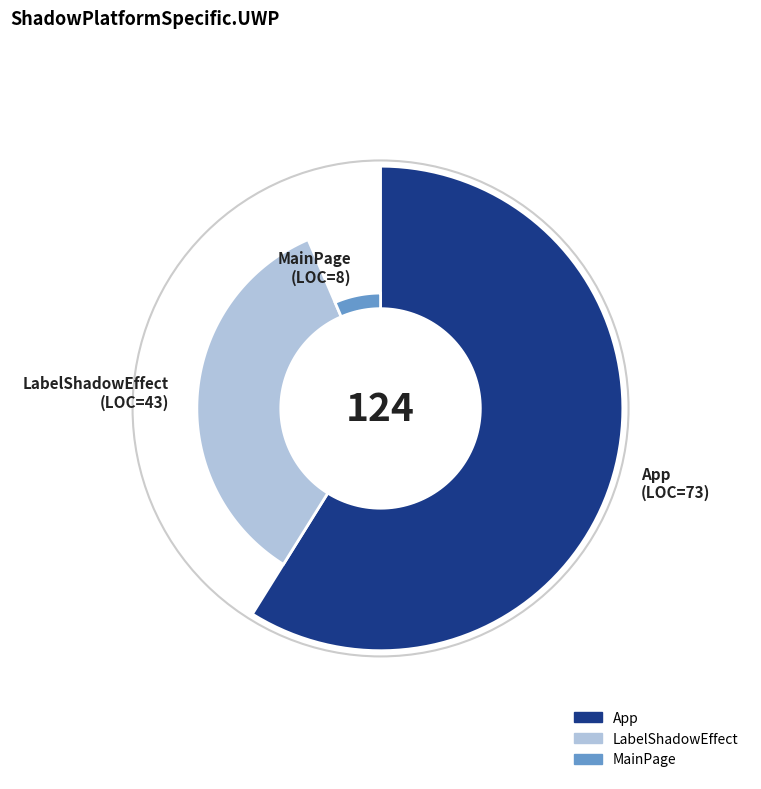

What is the largest slice in the pie chart?

App